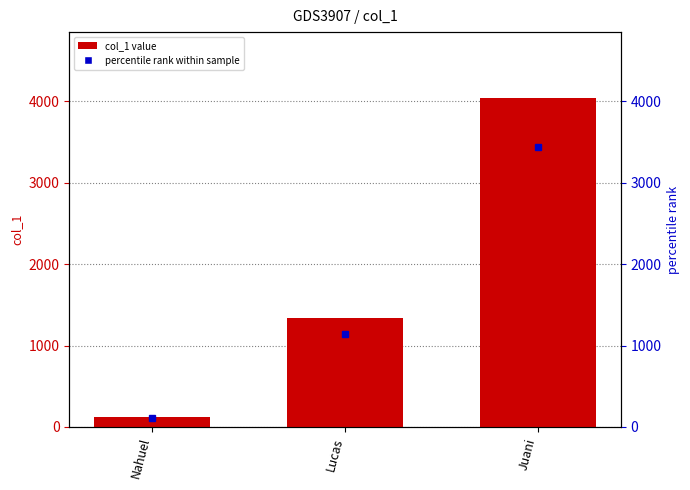

What is the value of the 1st bar from the left?

123